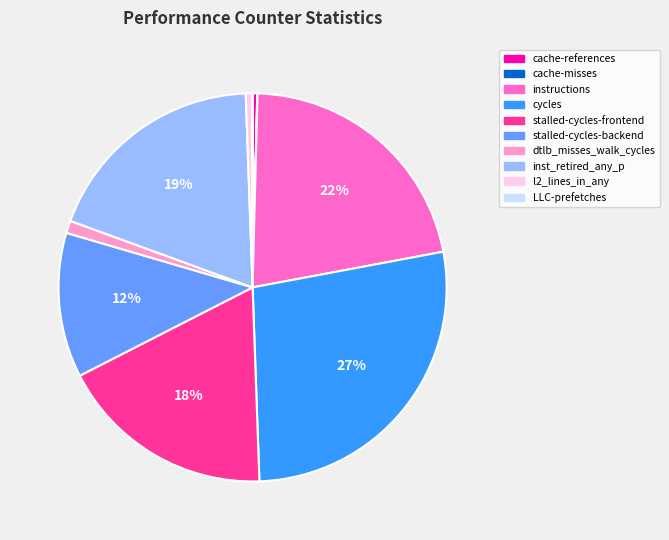

The inst_retired_any_p slice represents 6% of the pie. True or false?

False